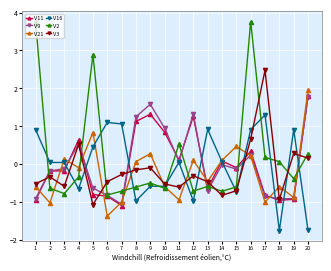

How many data points in V11 are above 0?

9